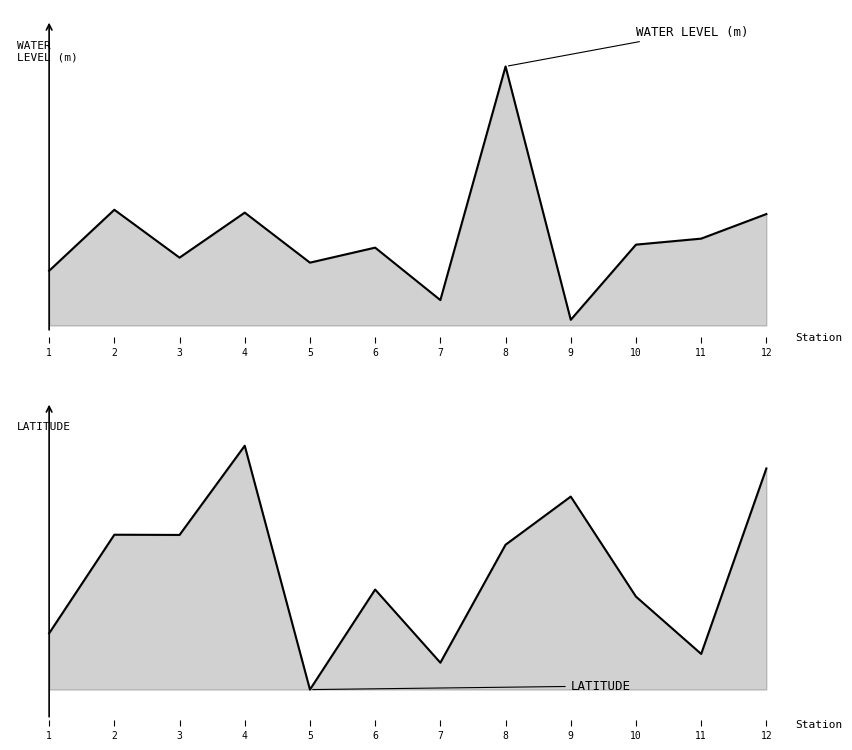

What is the sum of the lat values at 12 and 7?

0.3